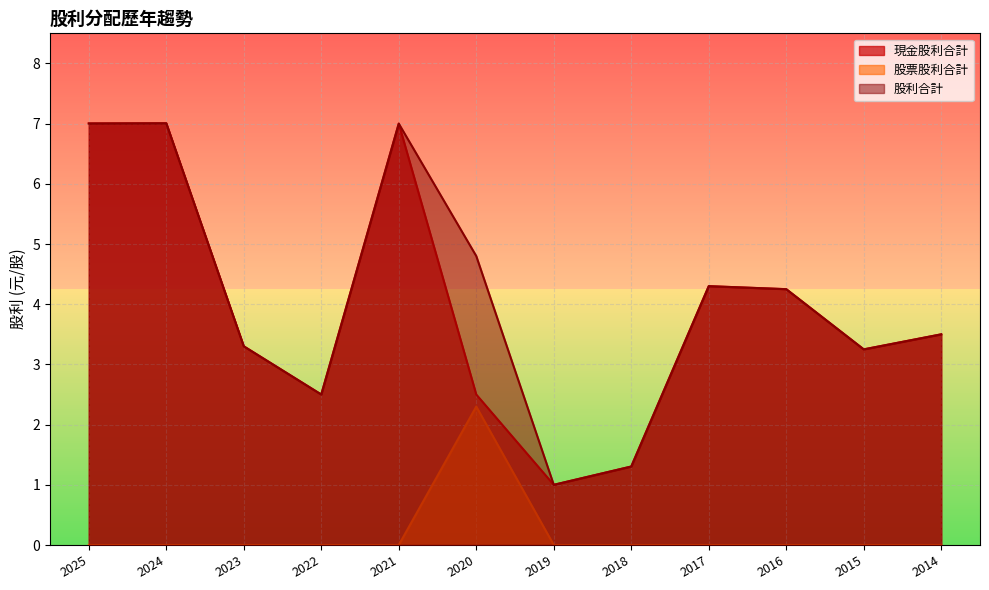

At which category is the sum across all series the highest?

2024